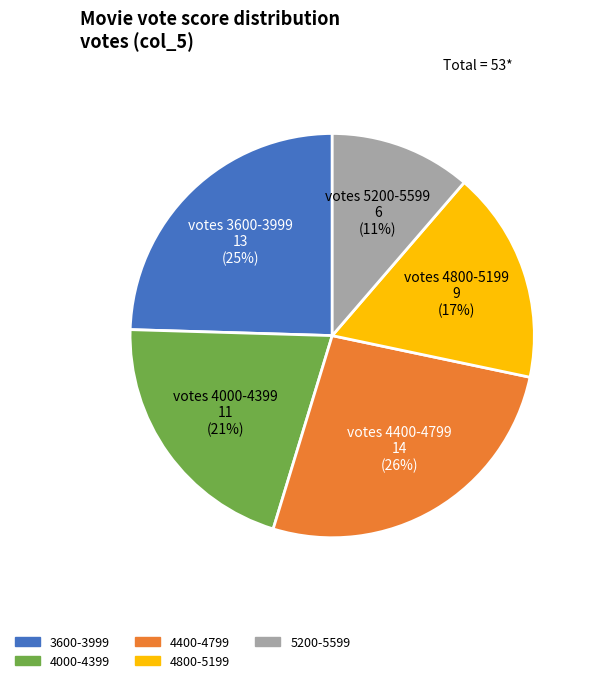

Is there a majority slice in this chart?

No